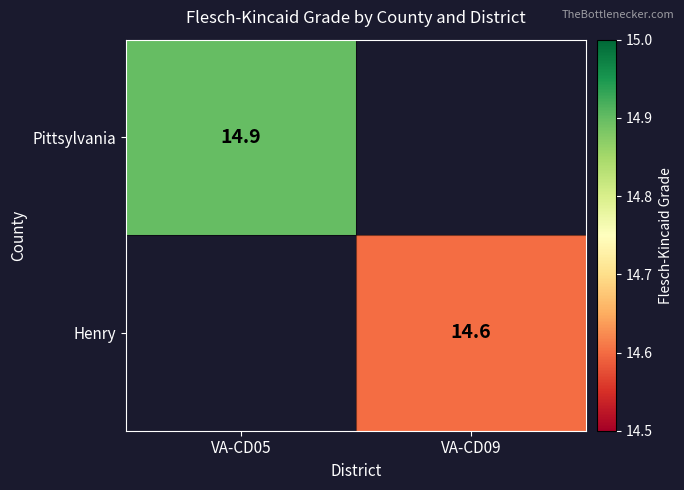

How many distinct data groups are displayed?

2